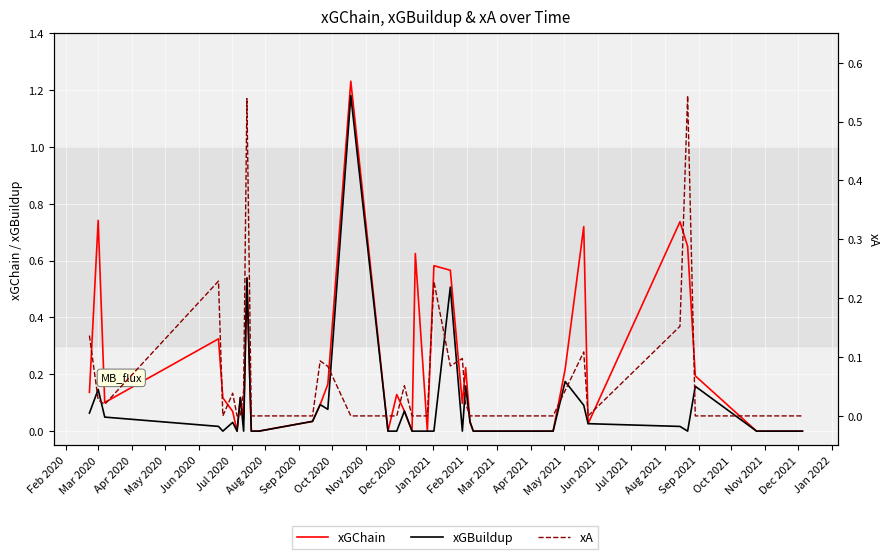

Which series has the largest total across all categories?

xGChain